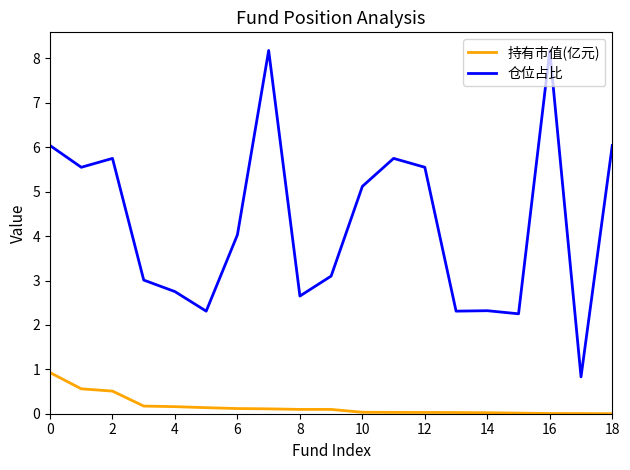

Which series has the widest spread of values?

仓位占比